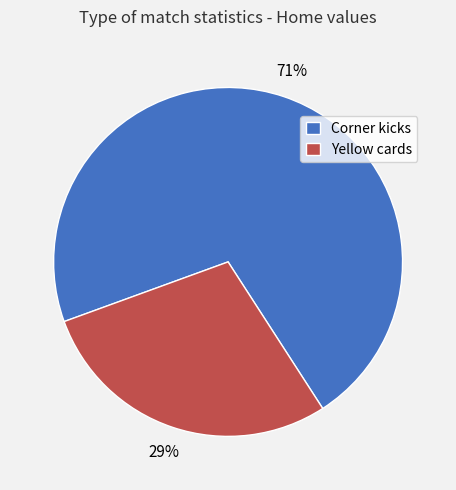

To the nearest percent, what is the average slice percentage?

50%